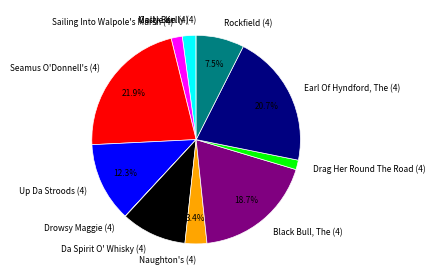

What is the largest slice in the pie chart?

Seamus O'Donnell's (4)